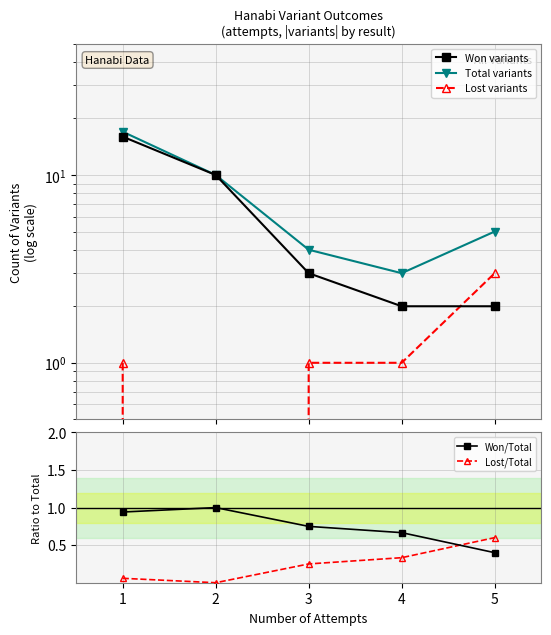

Which series has the largest range (max minus min)?

Won variants